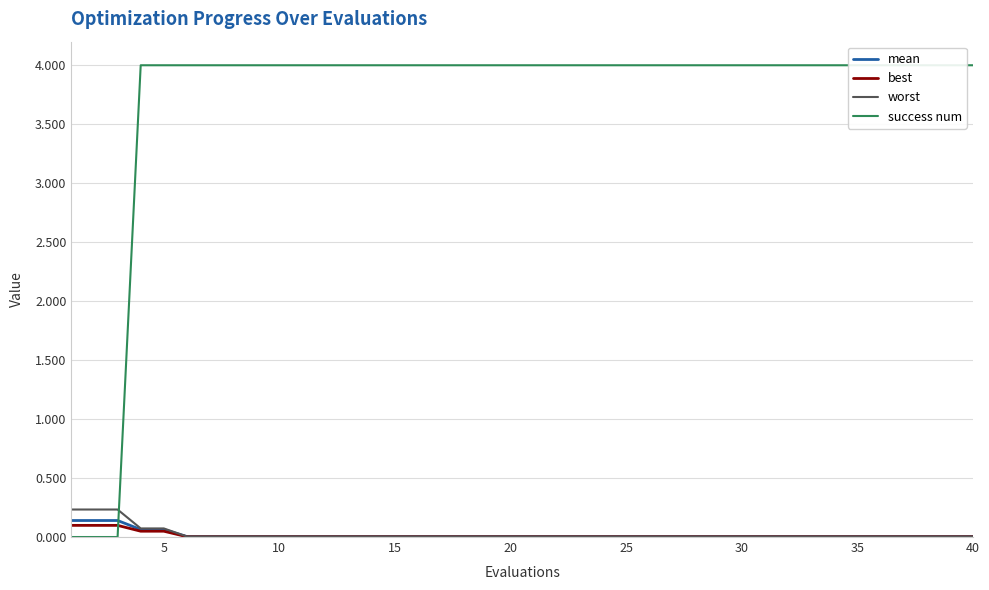

How many success num values are between 4 and 5?

37